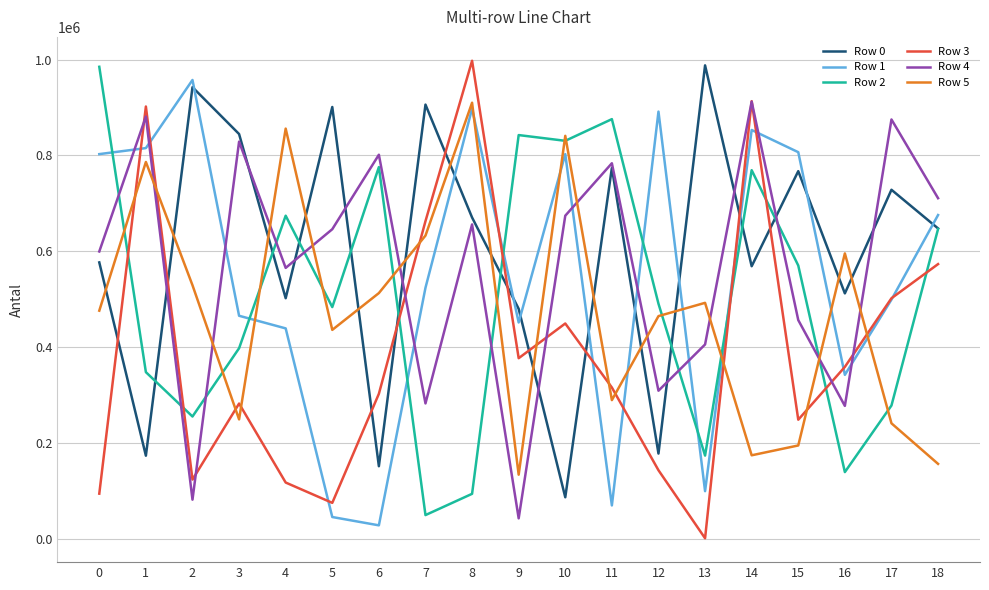

How many values in the Row 0 series are below 647534?

9